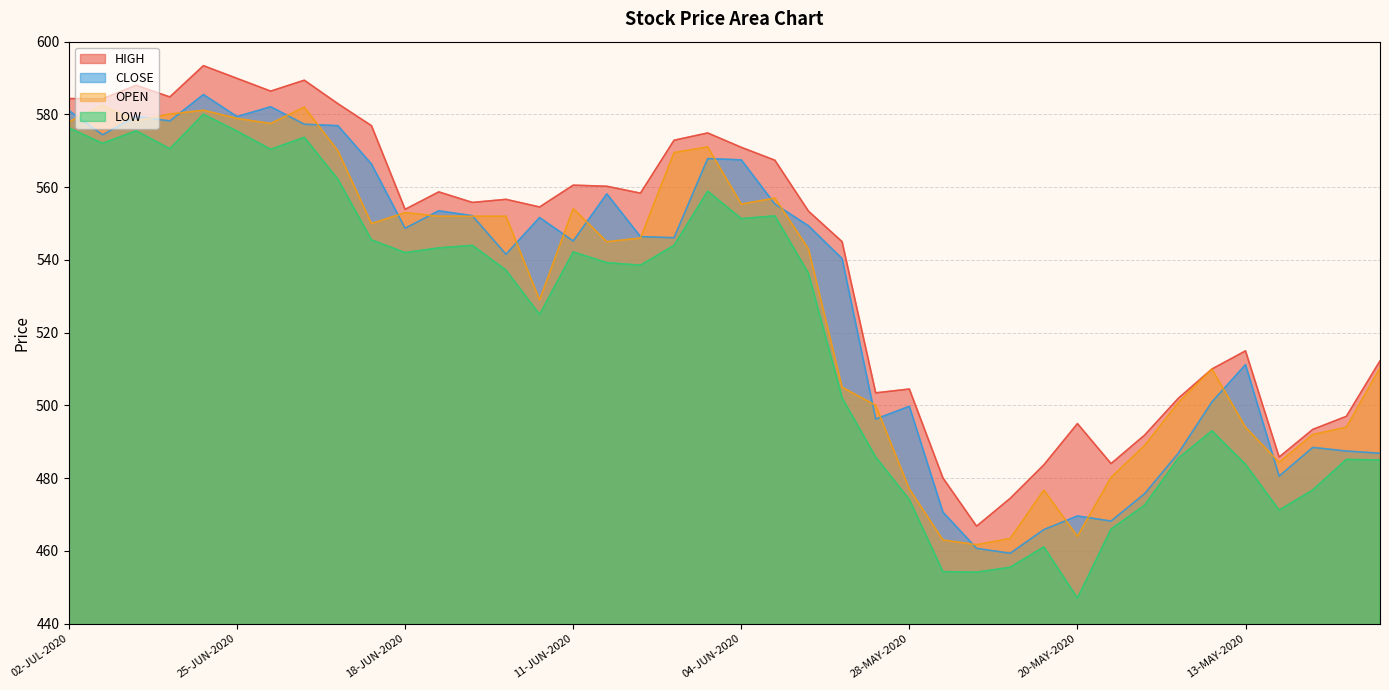

What is the label of the 6th point from the left?

25-JUN-2020